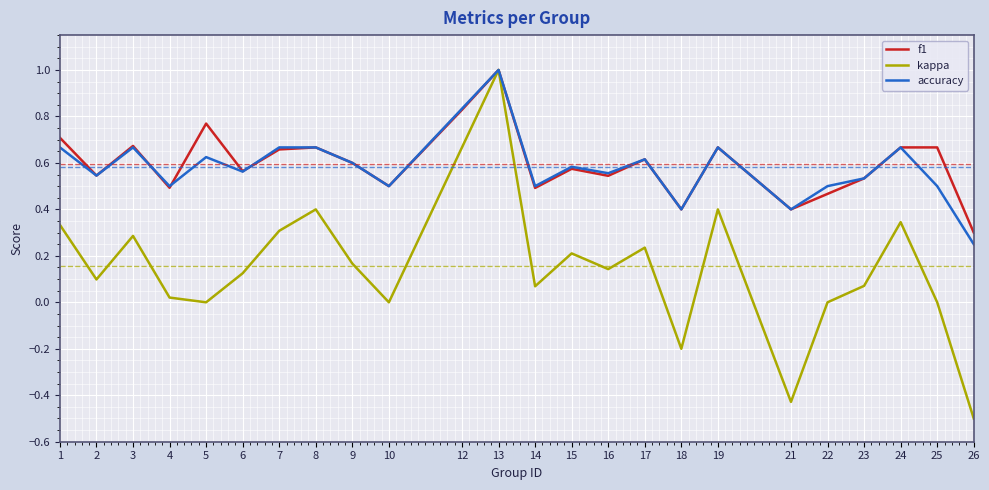

Is the value of accuracy at 10 greater than the value of kappa at 12?

No